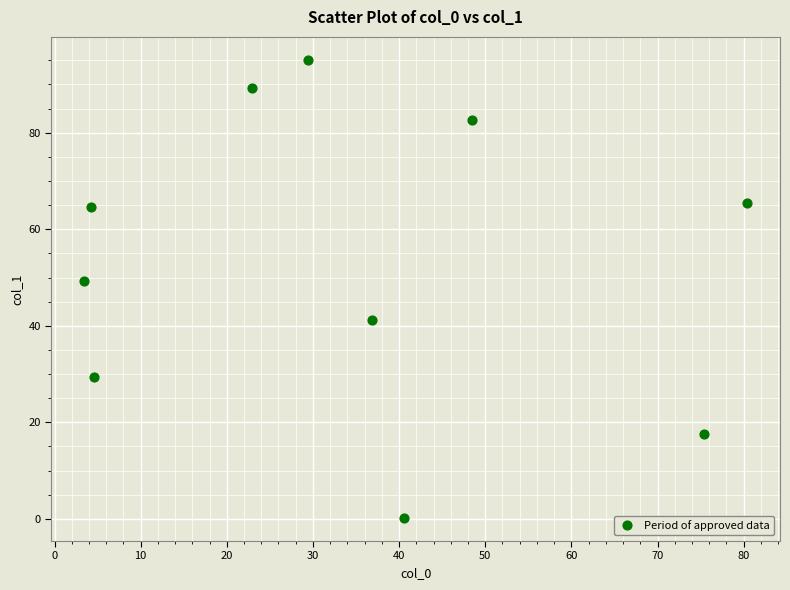

What Y value in the scatter plot is closest to 47?

49.2